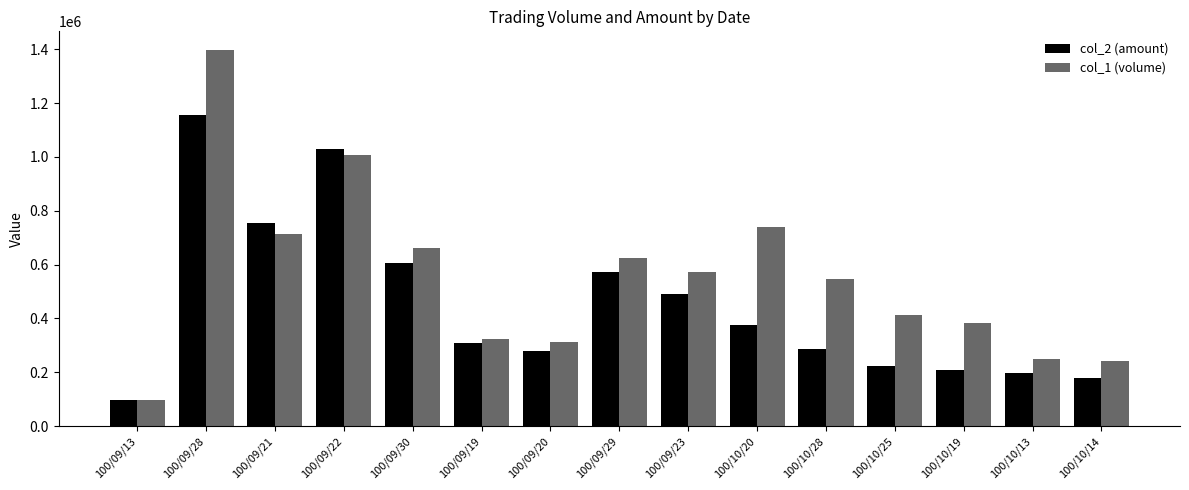

Which series has the largest total across all categories?

col_1 (volume)